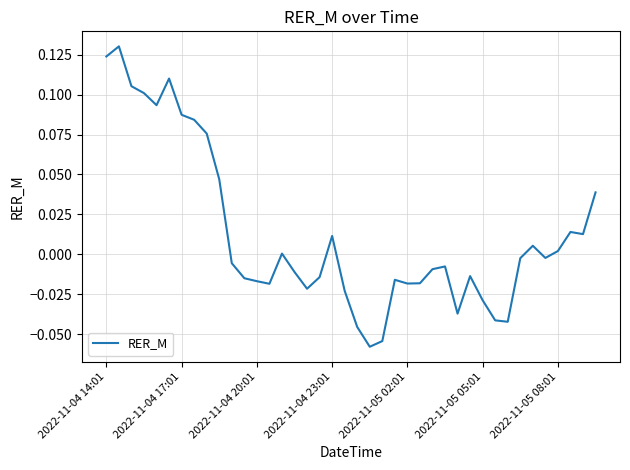

How many lines are shown in the chart?

1